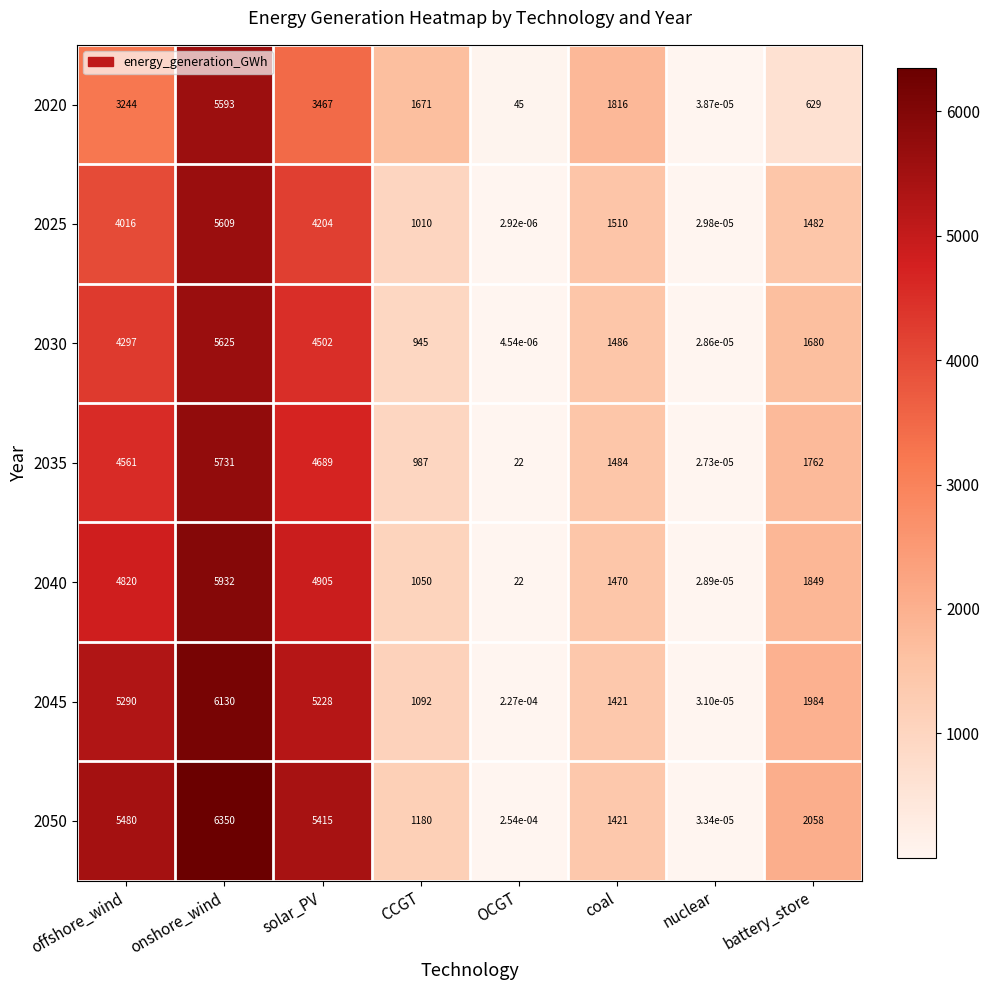

True or false: 2045 has a value of 1984.0 at battery_store.

True